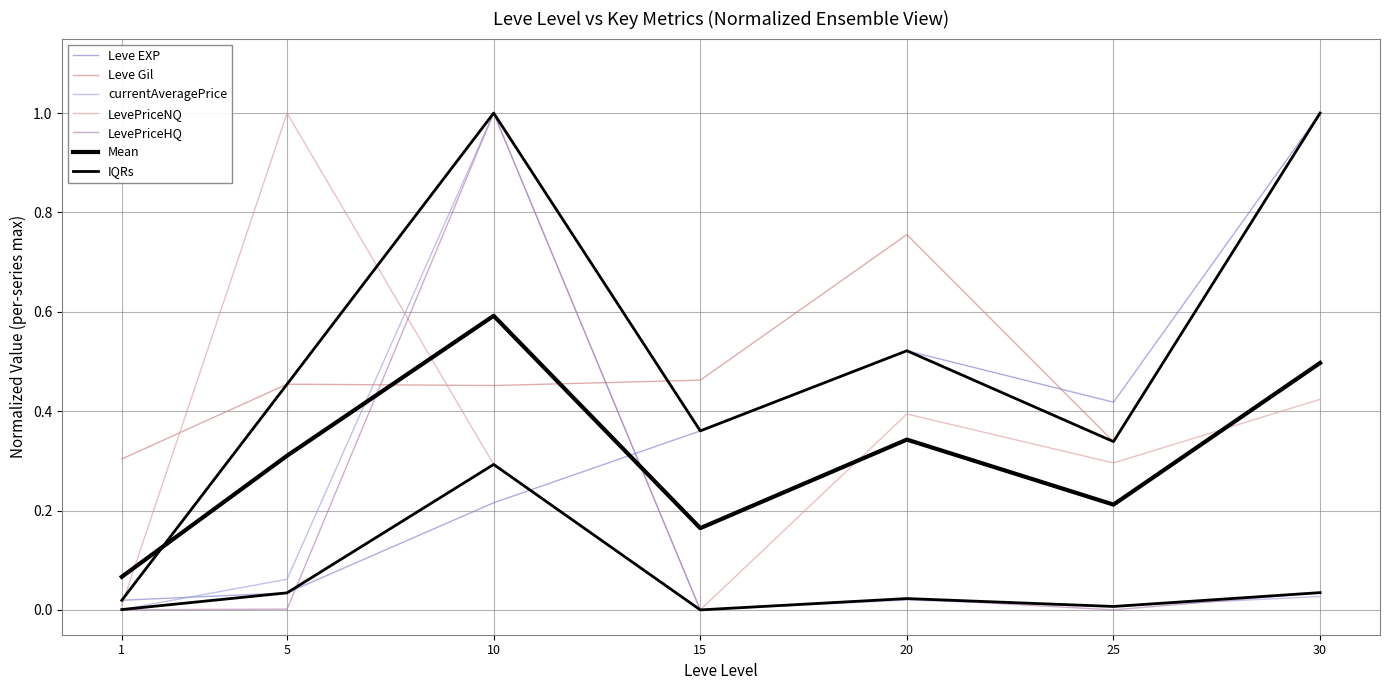

Count the number of categories in the chart.

7